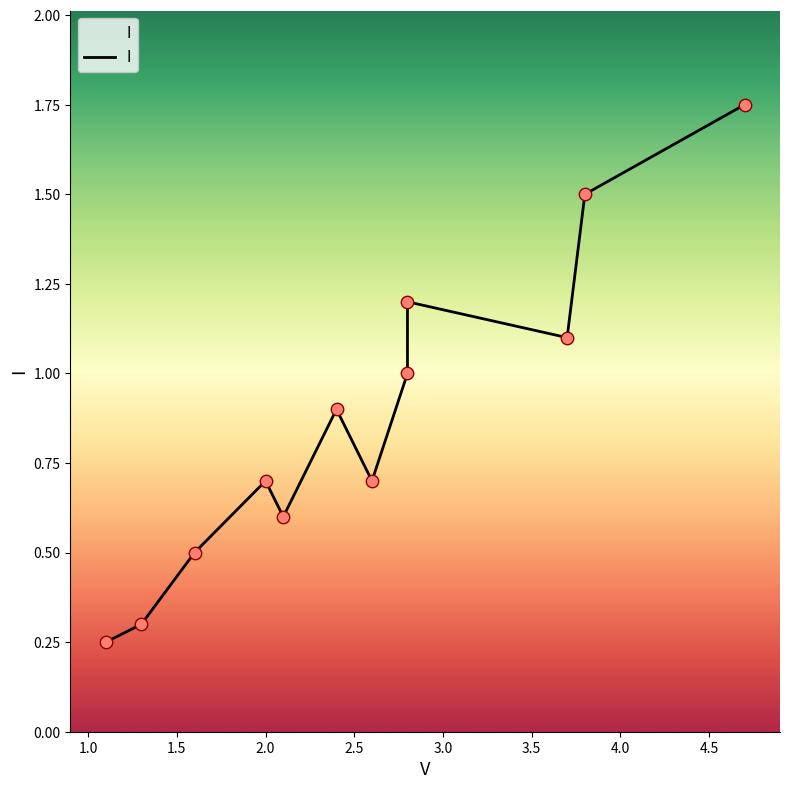

Approximately how many times larger is the value at 1.5 compared to 4.5?

0.4